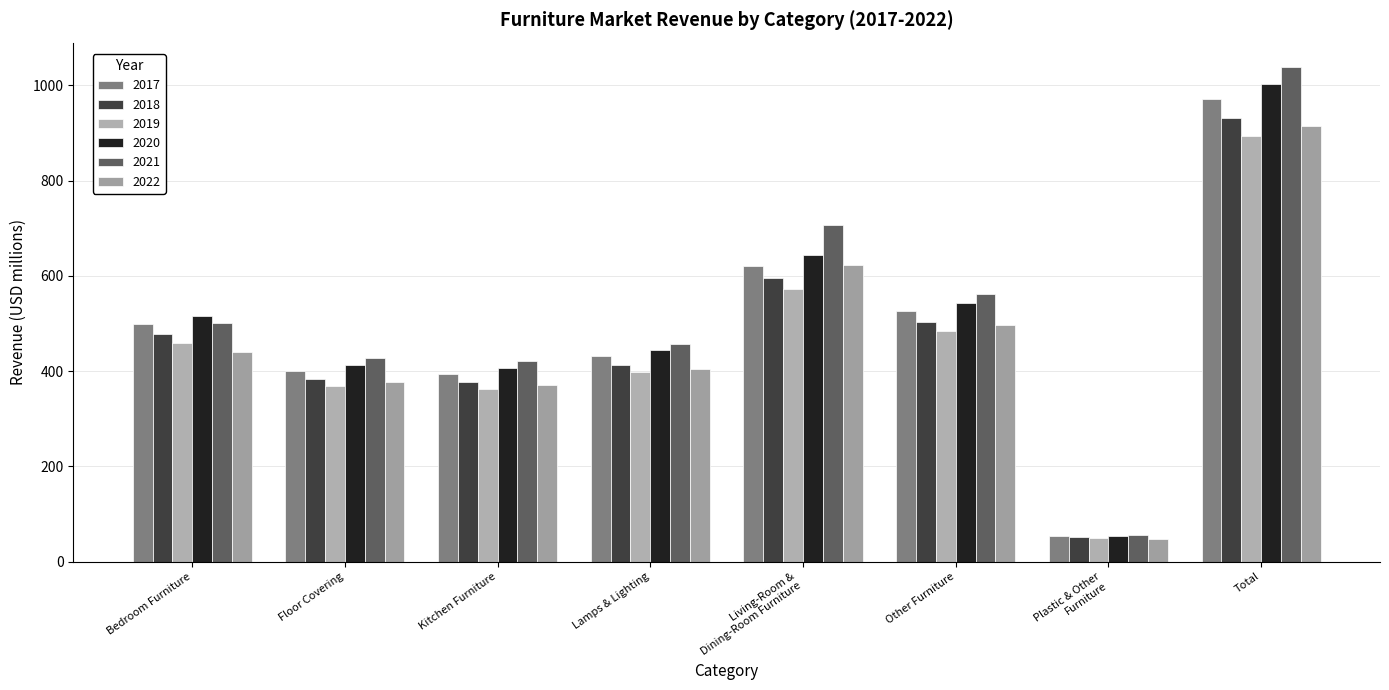

What are all the series names shown in the legend?

2017, 2018, 2019, 2020, 2021, 2022